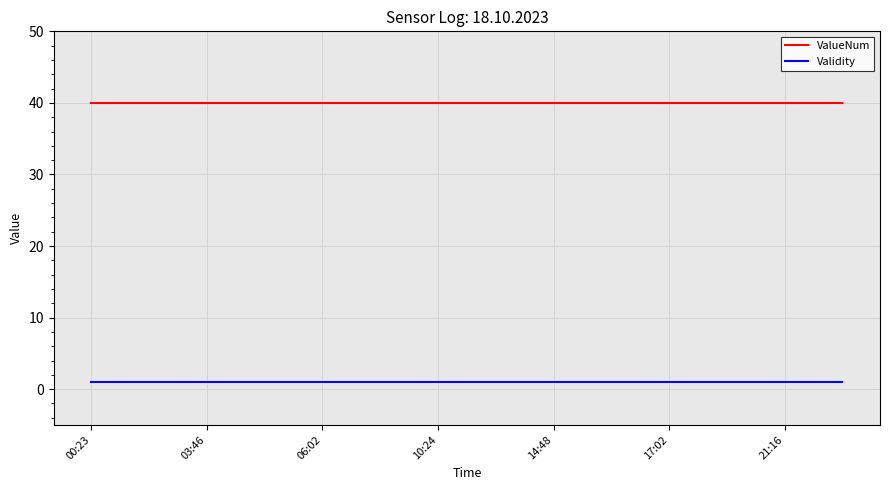

What is the maximum value shown in the chart?

40